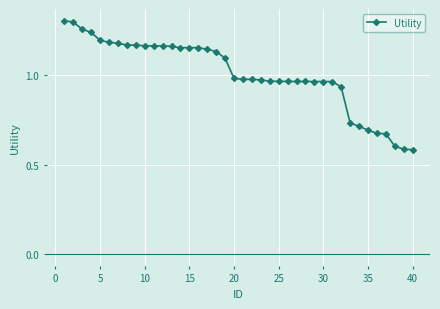

Count the number of data series in this chart.

1